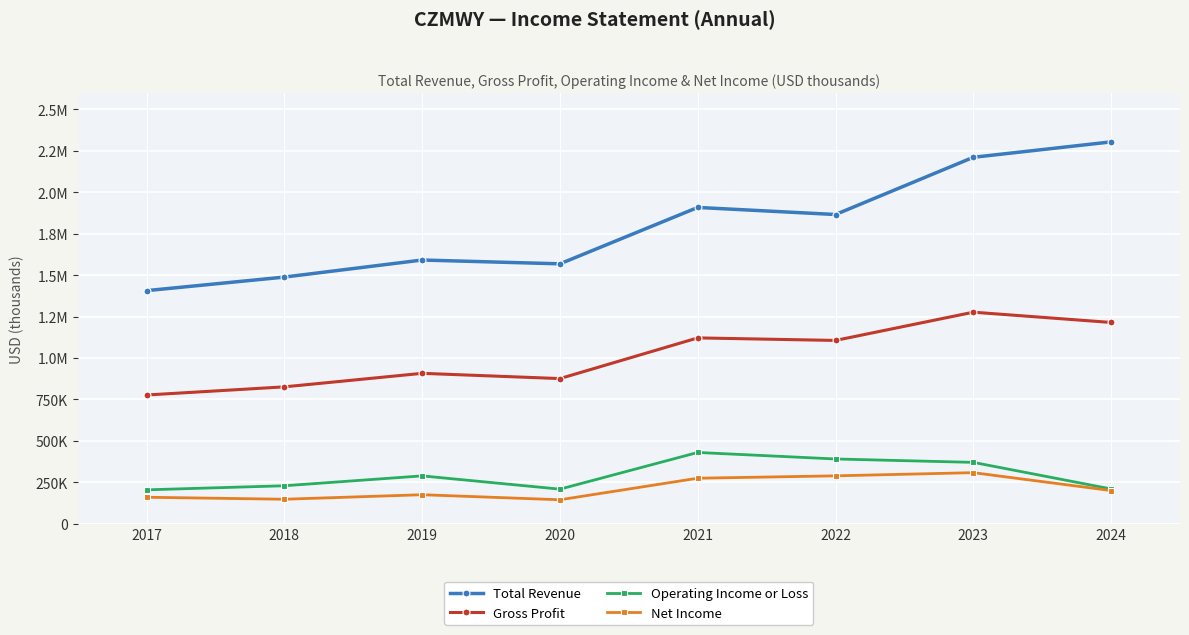

What are all the series names shown in the legend?

Total Revenue, Gross Profit, Operating Income or Loss, Net Income